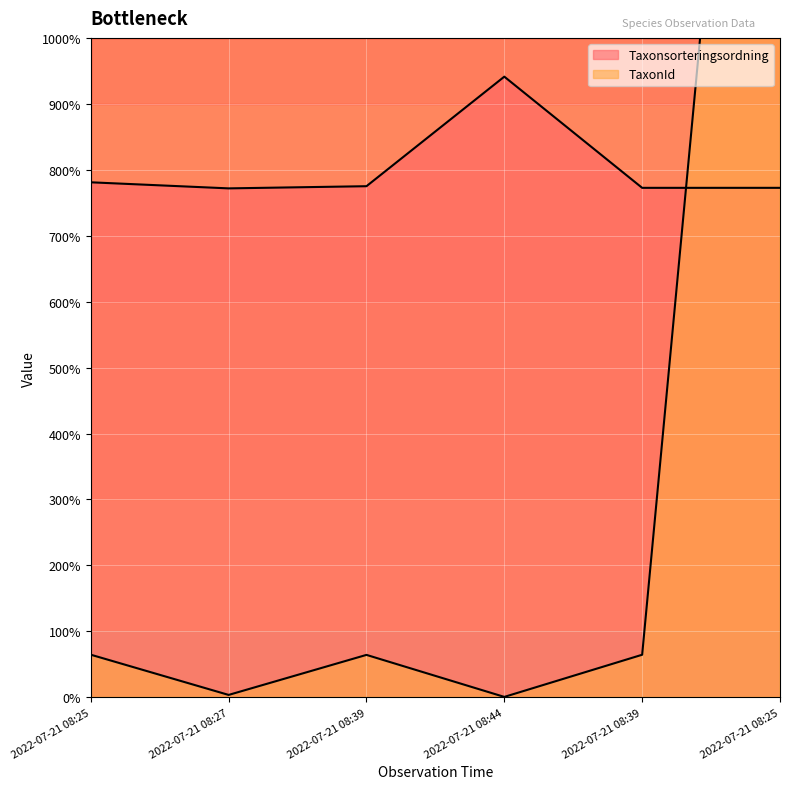

Which series changed the most between 2022-07-21 08:27 and 2022-07-21 08:39?

TaxonId